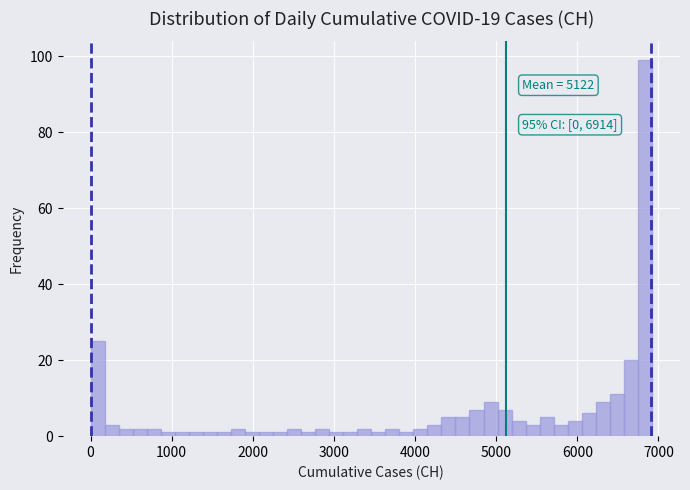

Around what value on the x-axis is the tallest bar? Give the approximate position of its centre, as read against the axis.

6800